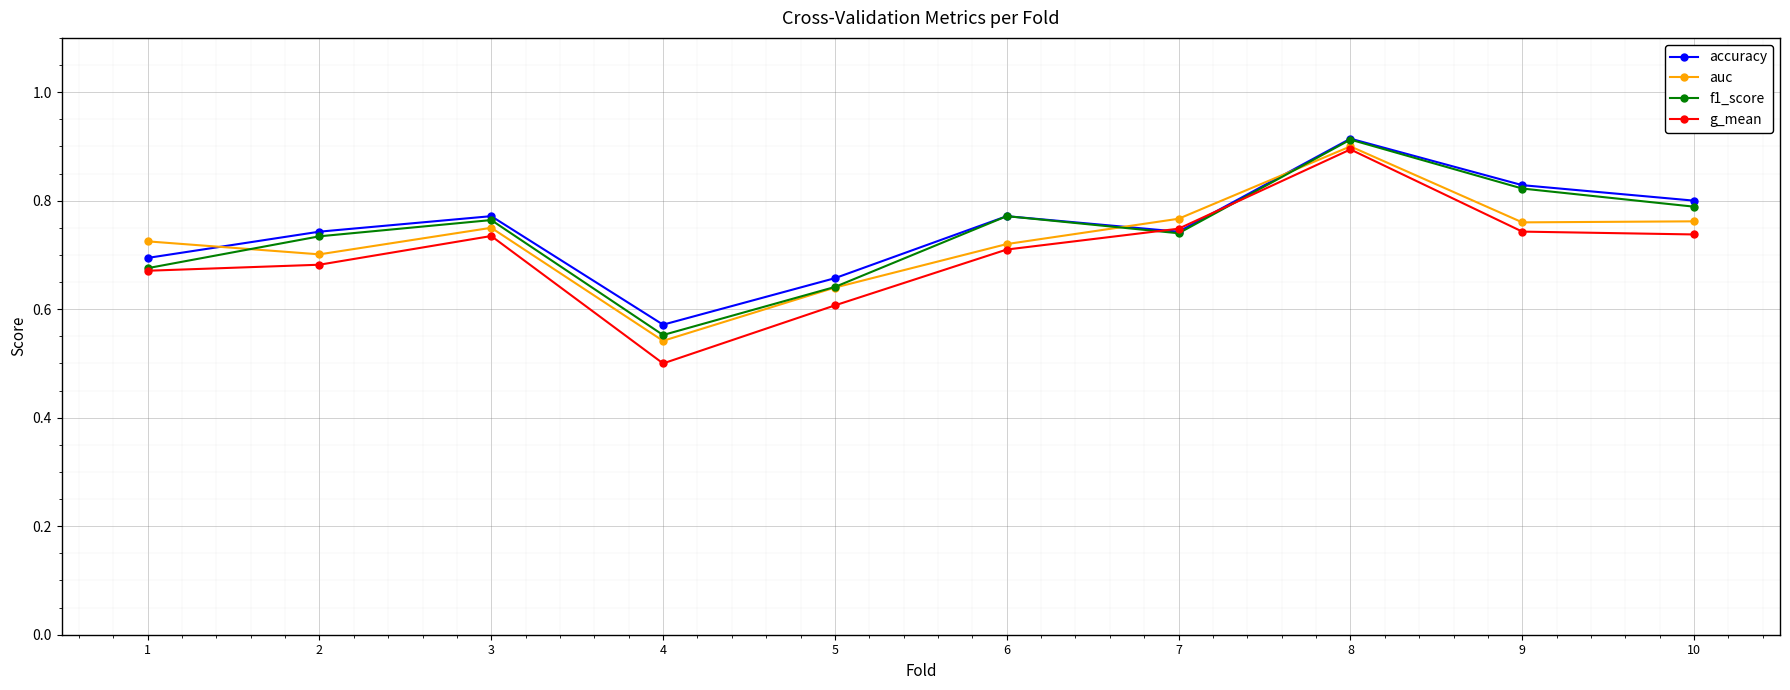

The accuracy series shows 1.3 at 10. True or false?

False